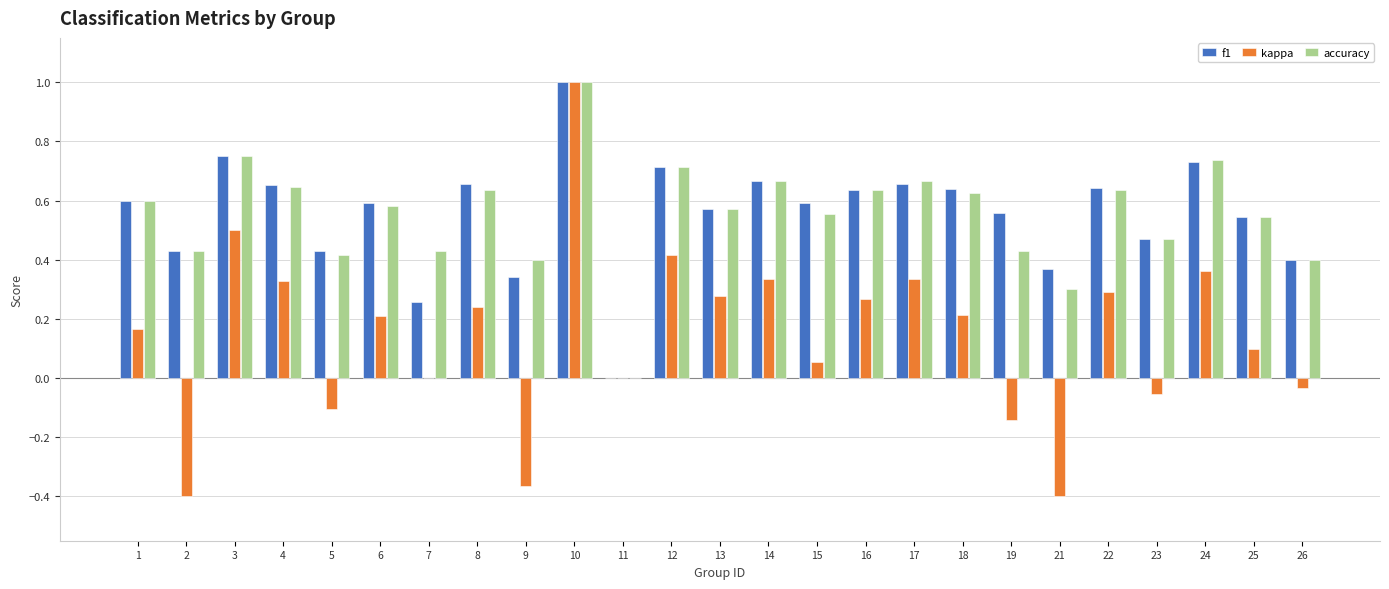

What is the sum of the f1 values at 1 and 3?

1.4